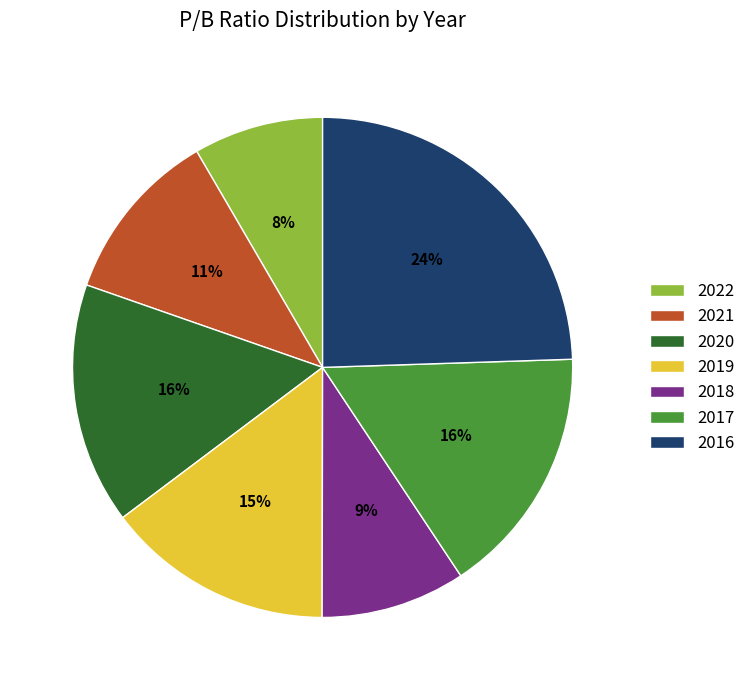

Which category has the smallest portion of the pie?

2022